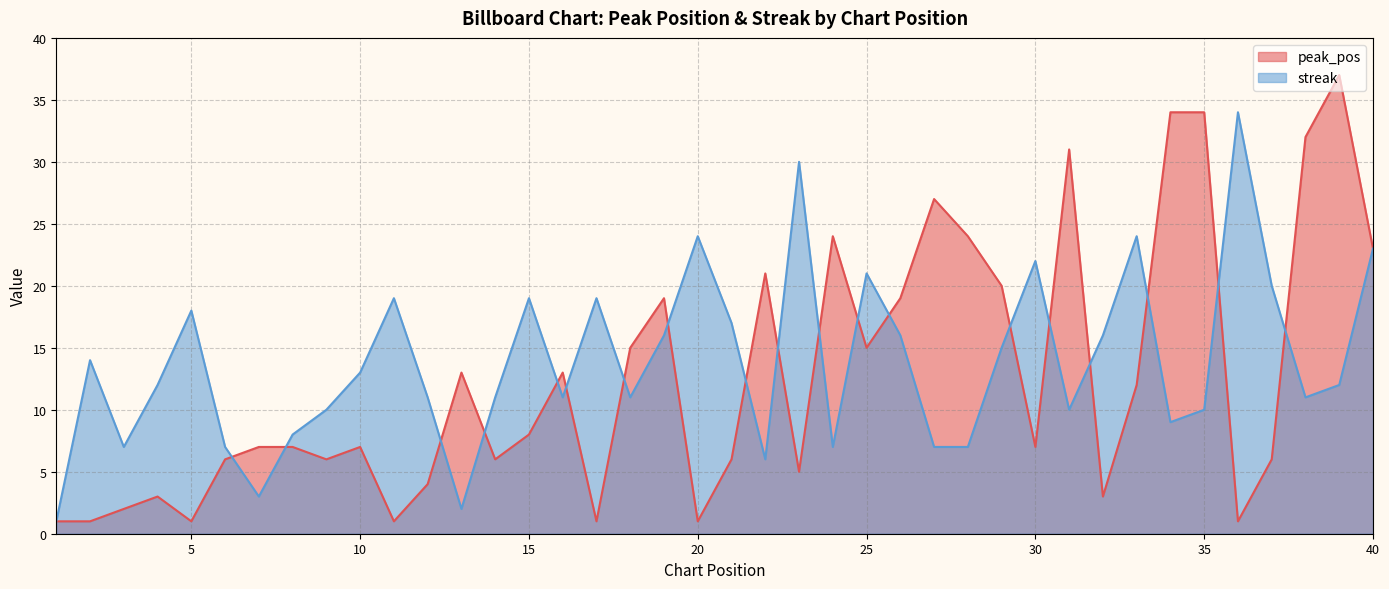

What is the difference between the second highest and second lowest values in the peak_pos series?

33